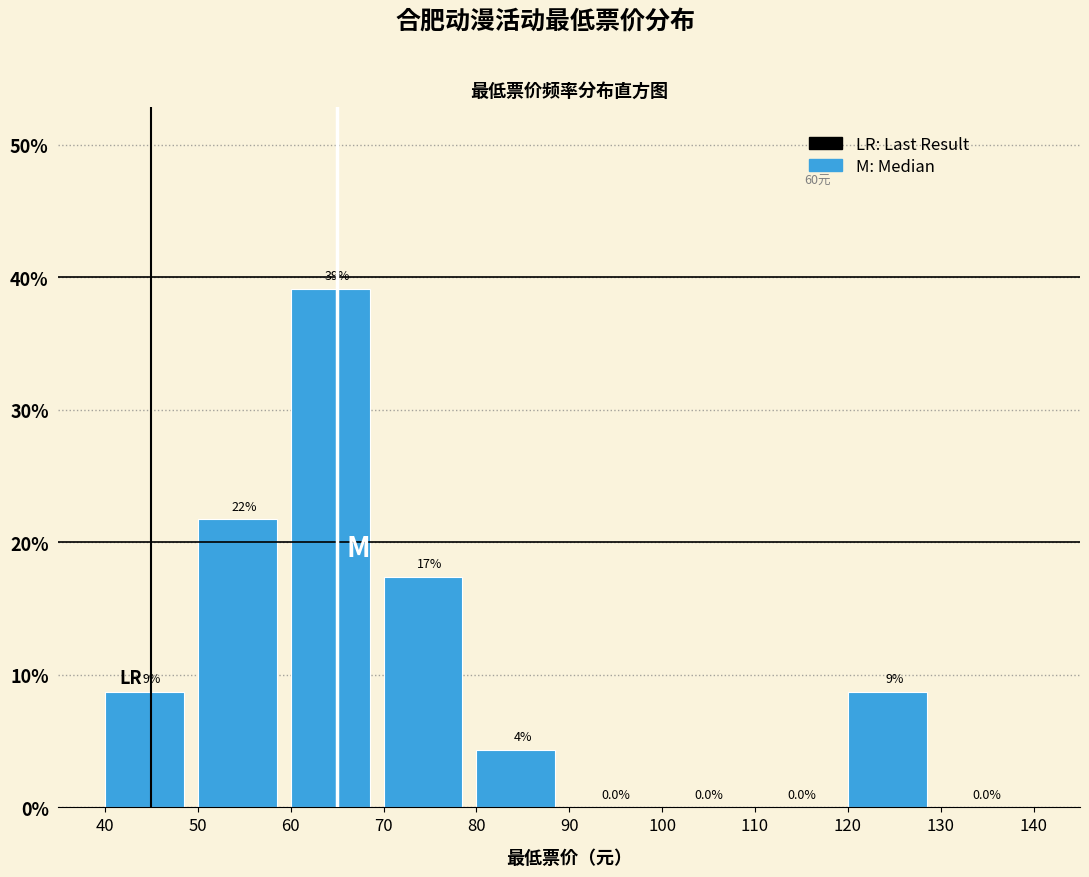

Which range on the x-axis has the tallest bar?

60 to 70